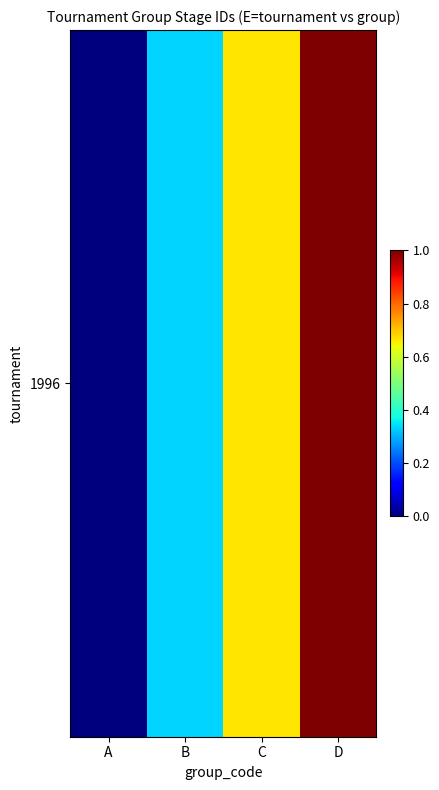

The value at B is 0.3. True or false?

True